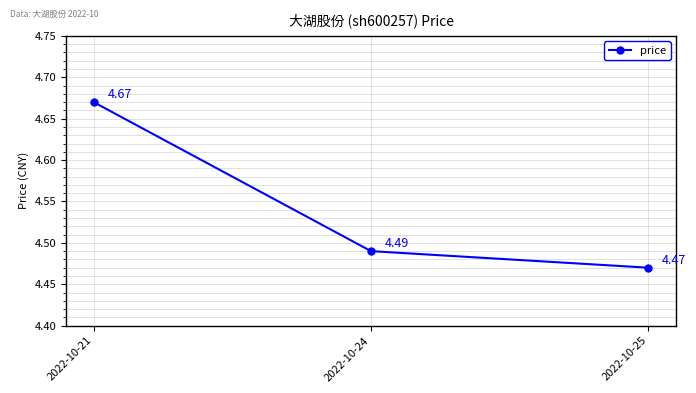

Count the values in the range 4 to 5.

3